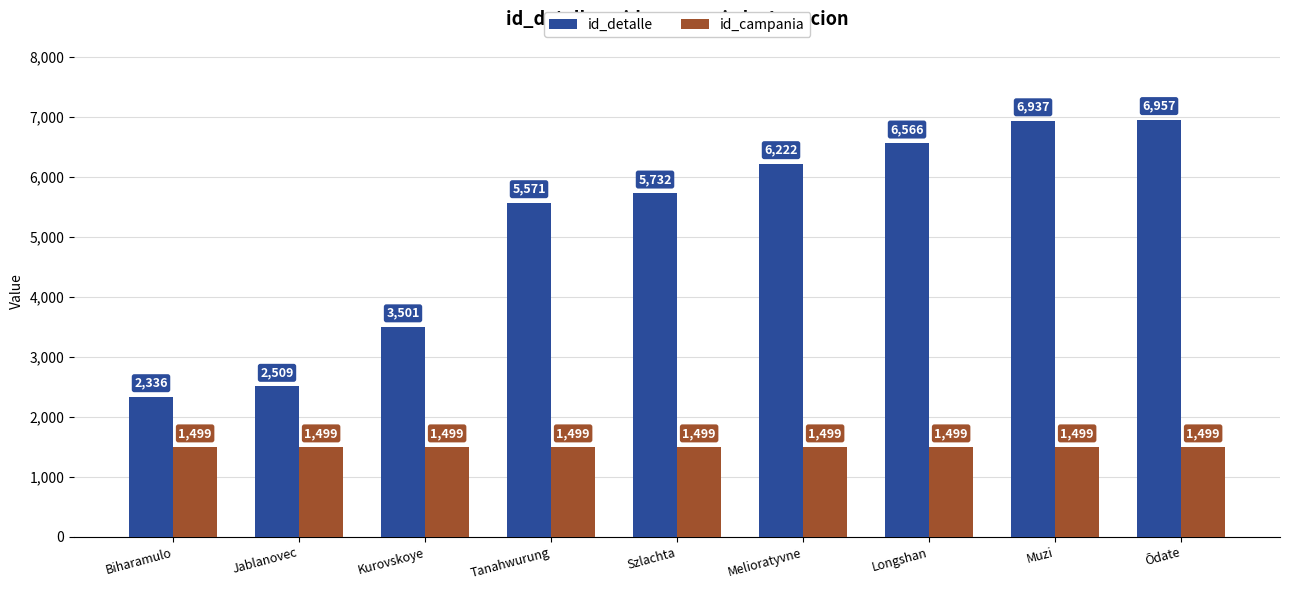

Rank the series by their maximum value, from highest to lowest.

id_detalle, id_campania